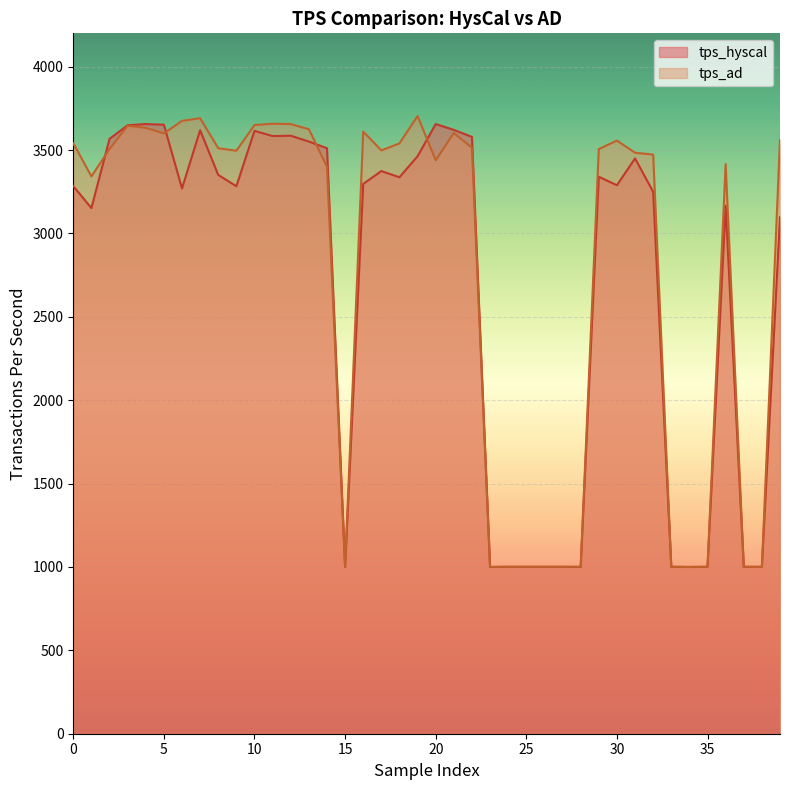

Reading left to right, extract all data points from this chart.

tps_hyscal: 0=3284	1=3152	2=3567	3=3649	4=3656	5=3652	6=3270	7=3619	8=3351	9=3283	10=3615	11=3584	12=3586	13=3551	14=3511	15=1000	16=3297	17=3374	18=3337	19=3463	20=3656	21=3621	22=3579	23=1000	24=1001	25=1001	26=1001	27=1001	28=1000	29=3340	30=3289	31=3450	32=3250	33=1001	34=1000	35=1001	36=3167	37=1001	38=1001	39=3098
tps_ad: 0=3541	1=3342	2=3506	3=3646	4=3633	5=3600	6=3675	7=3691	8=3511	9=3496	10=3650	11=3658	12=3656	13=3625	14=3400	15=1001	16=3611	17=3498	18=3540	19=3704	20=3439	21=3602	22=3514	23=1000	24=1001	25=1001	26=1001	27=1001	28=1001	29=3506	30=3557	31=3484	32=3473	33=1001	34=1000	35=1001	36=3416	37=1001	38=1000	39=3562